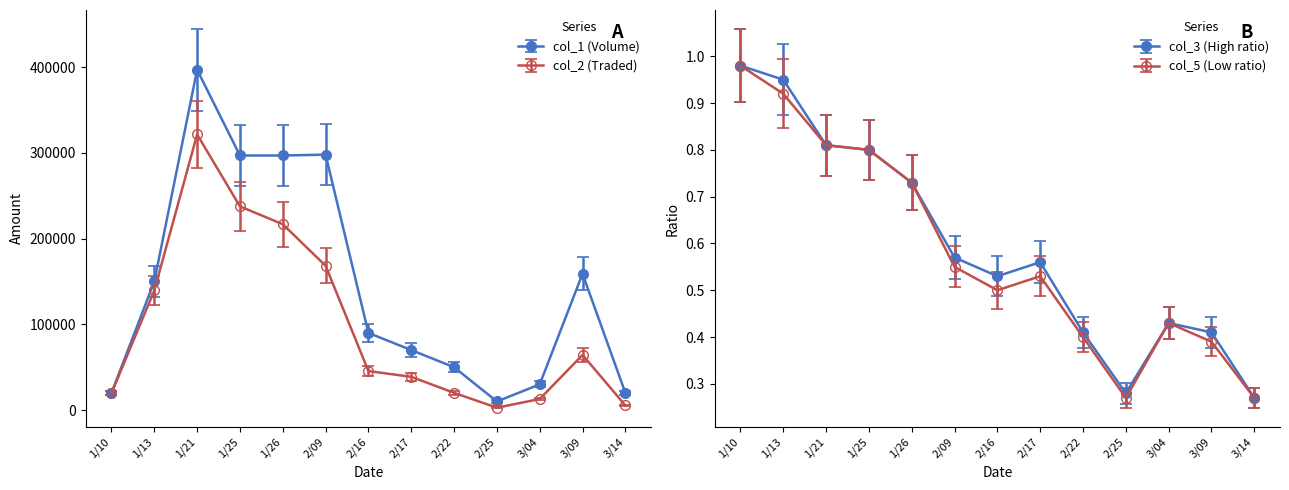

Which series has the largest total across all categories?

Volume (col_1)